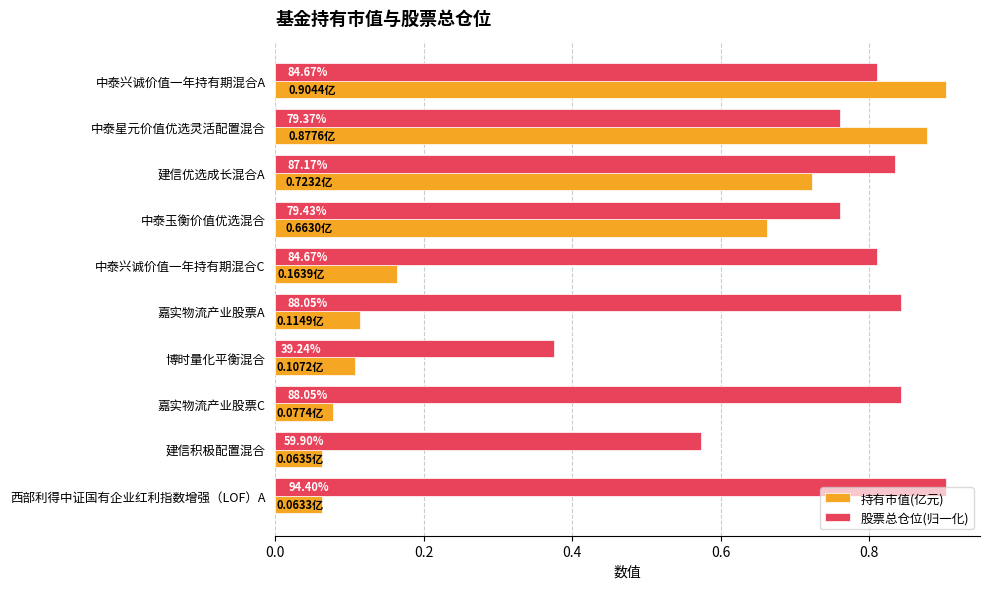

What are all the series names shown in the legend?

持有市值(亿元), 股票总仓位(归一化)